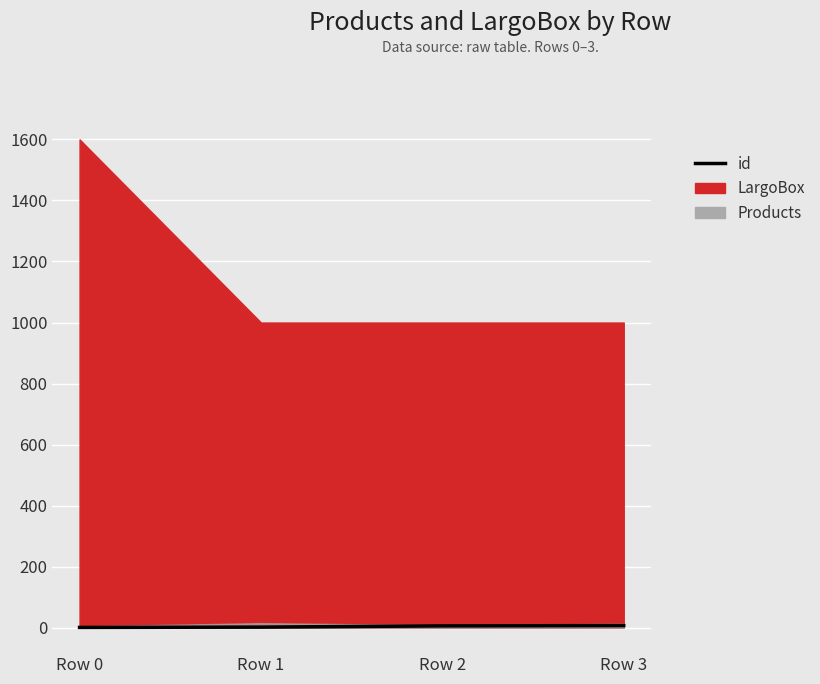

How many values are between 2 and 7?

3